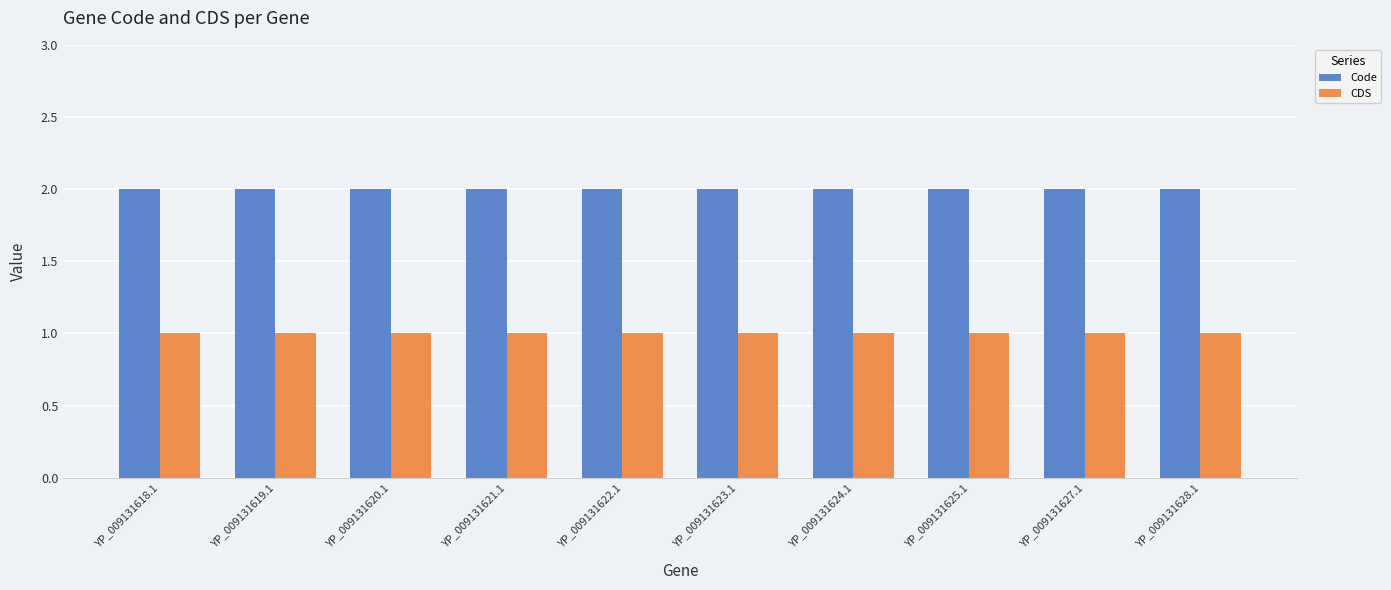

Rank the series at YP_009131623.1 from highest to lowest value.

Code, CDS